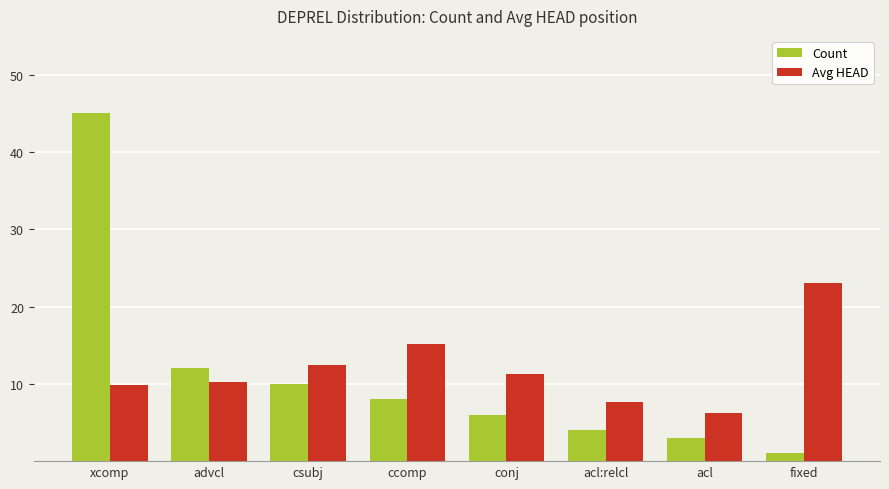

What is the label of the 4th bar from the right?

conj